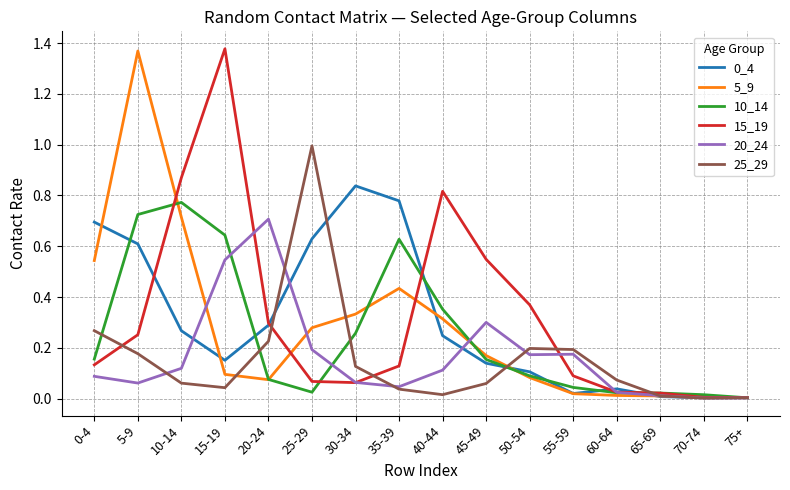

Which series has the largest total across all categories?

15_19